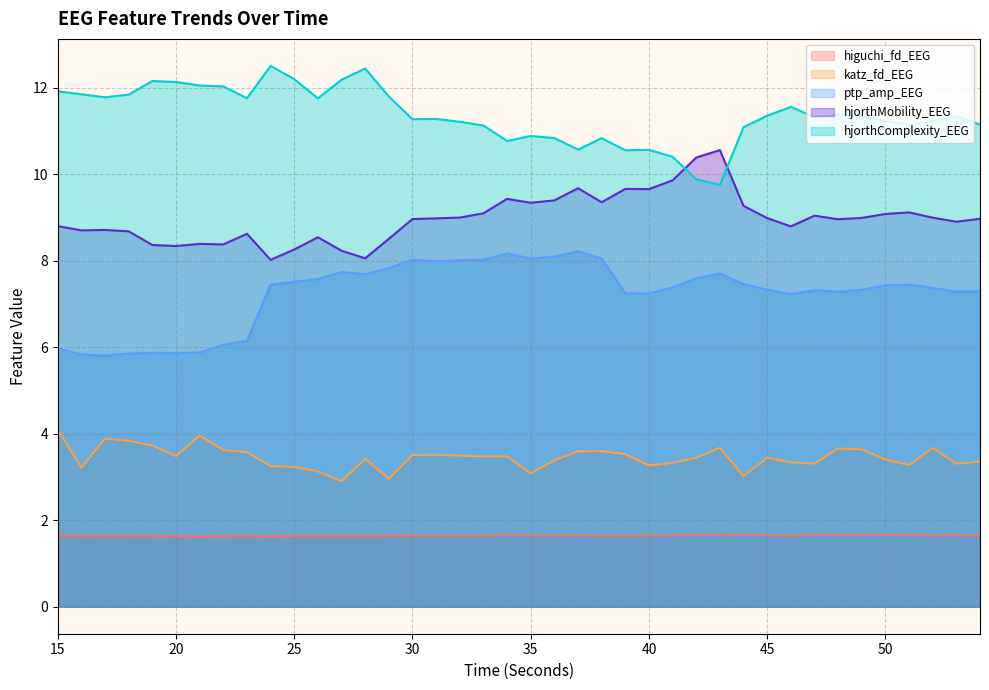

How many lines are shown in the chart?

5